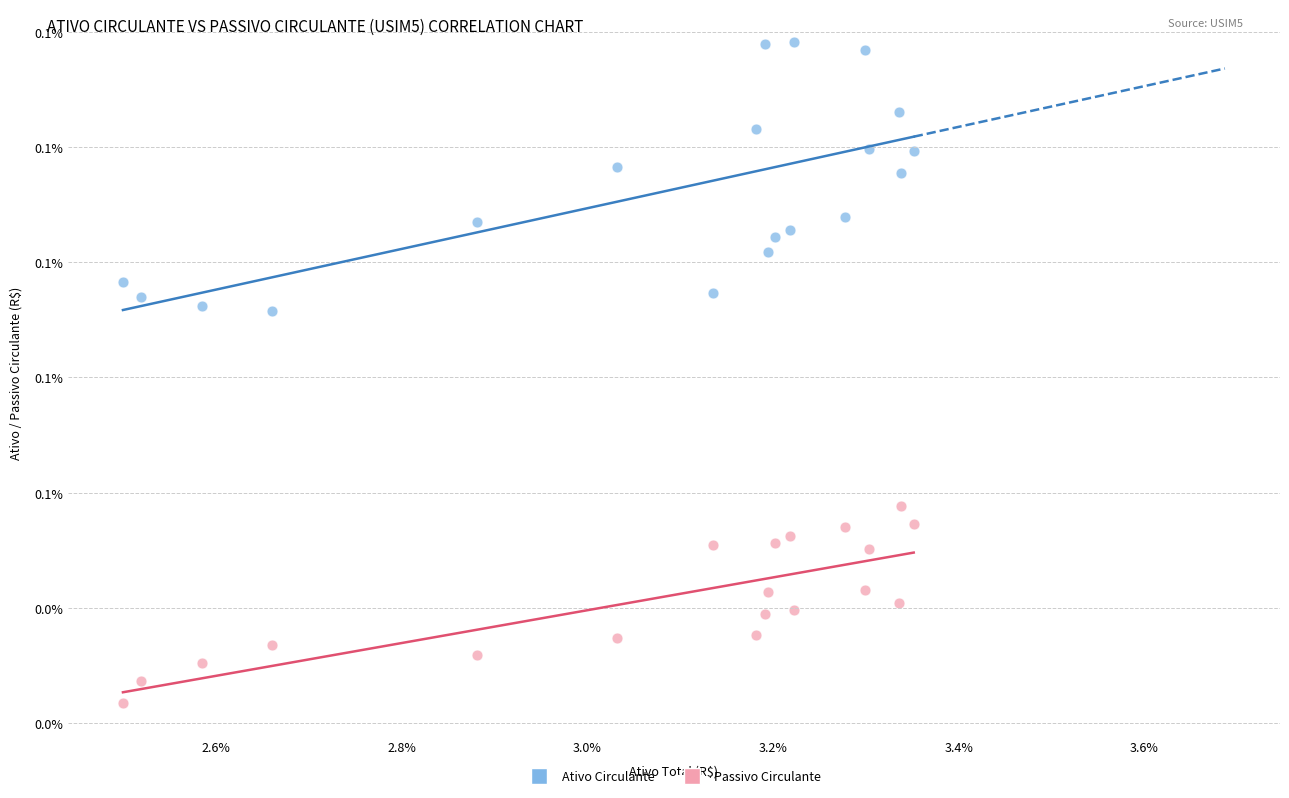

What are all the series names shown in the legend?

Ativo Circulante, Passivo Circulante